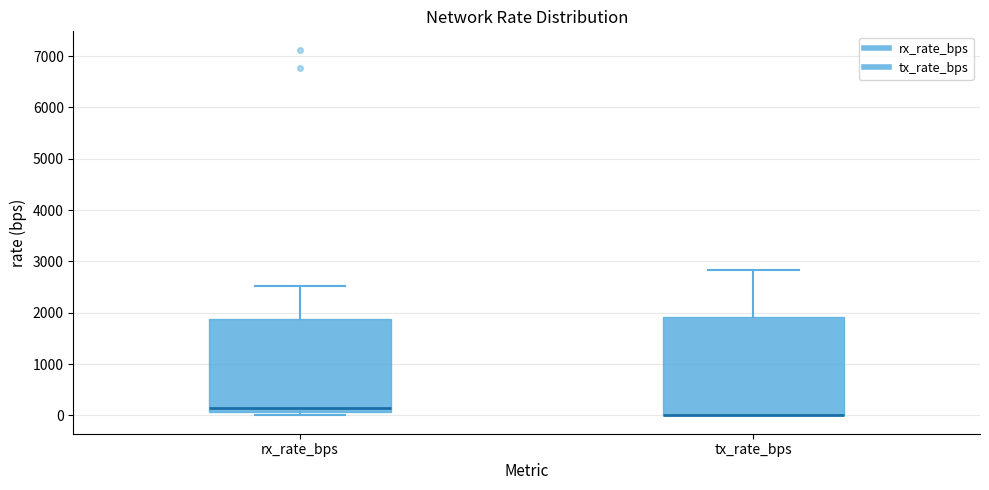

Reading left to right, transcribe this box plot: for each box, give where its median line is, the range the box spans, and where its two whiskers end, as read against the y-axis. The values are not printed on the chart, so give them approximately, as read against the axis.

rx_rate_bps: median 100 (just above the box's lower edge), box 100 to 1900, whiskers 0 to 2500
tx_rate_bps: median 0 (drawn on the box's lower edge), box 0 to 1900, whiskers 0 to 2800